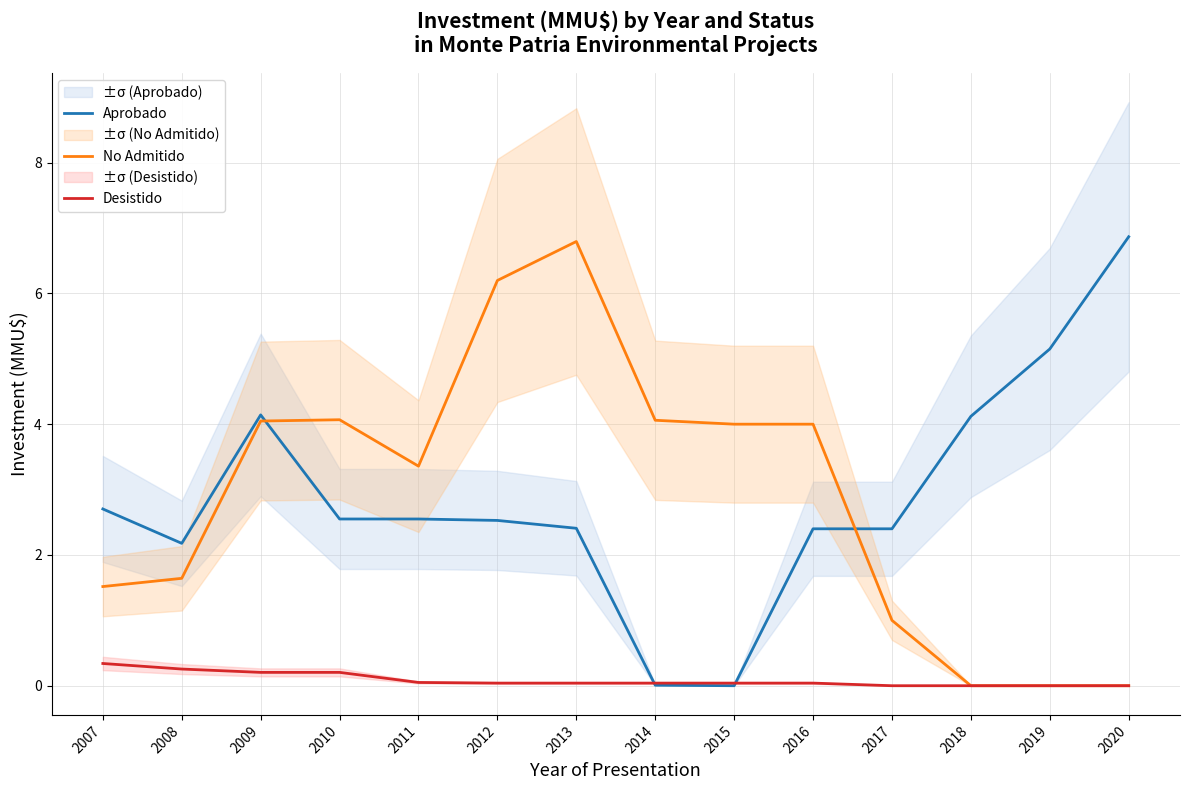

At which category is the sum across all series the highest?

2013